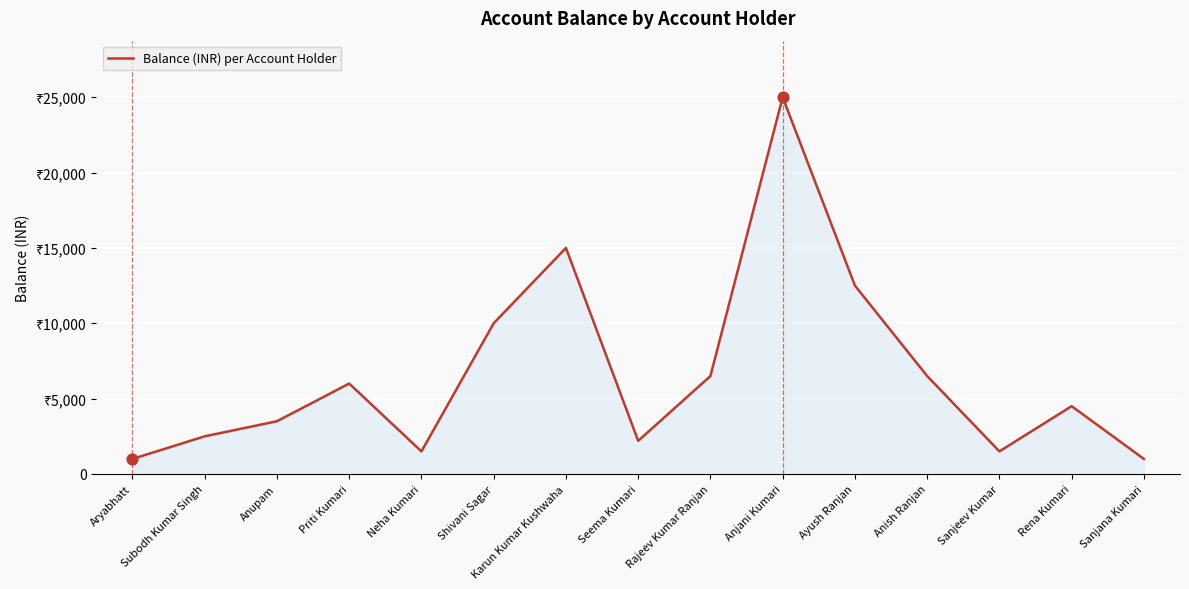

Between Karun Kumar Kushwaha and Priti Kumari, which is larger?

Karun Kumar Kushwaha